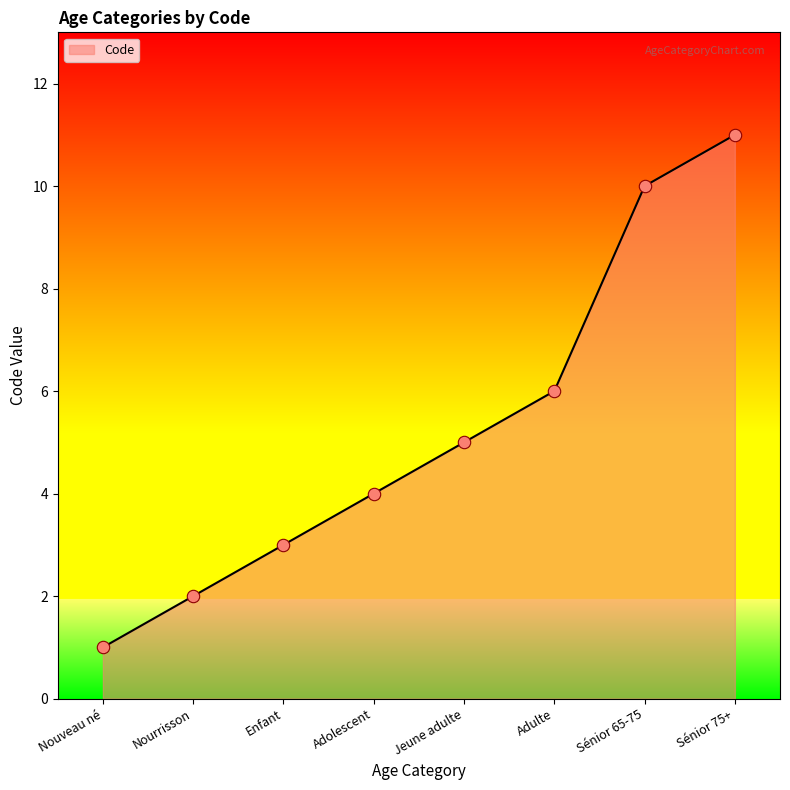

Which has a higher value, Nouveau né or Sénior 65-75?

Sénior 65-75